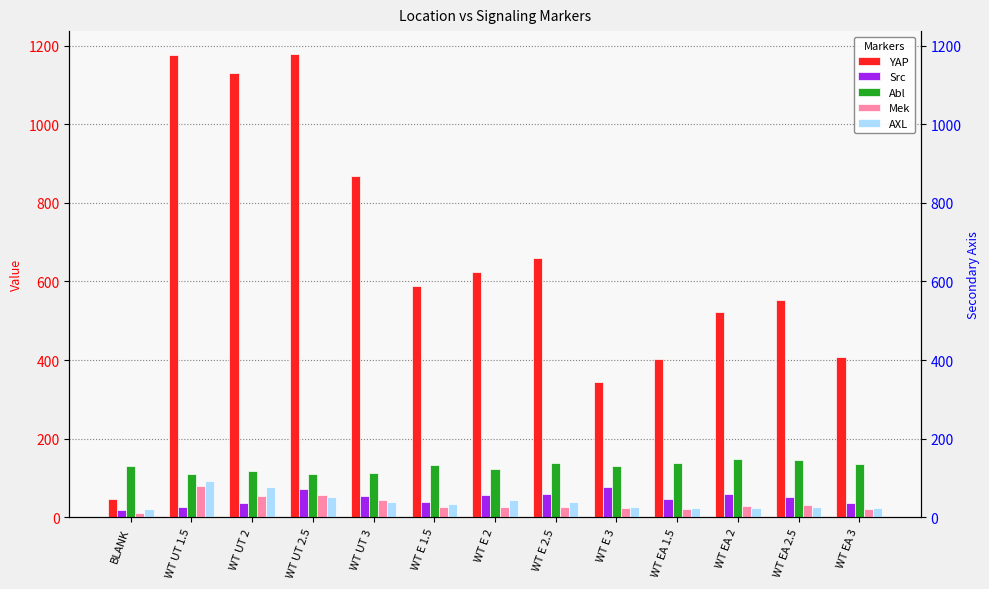

Where is YAP nearest to the value 612?

WT E 2